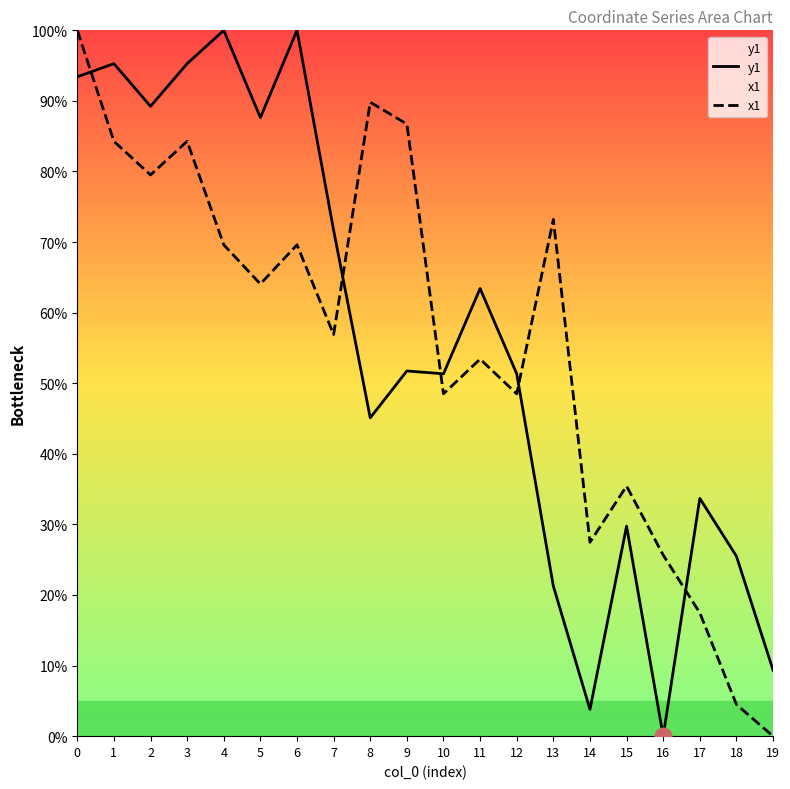

What is the value of the x1 point at the 10th from the left?

86.7